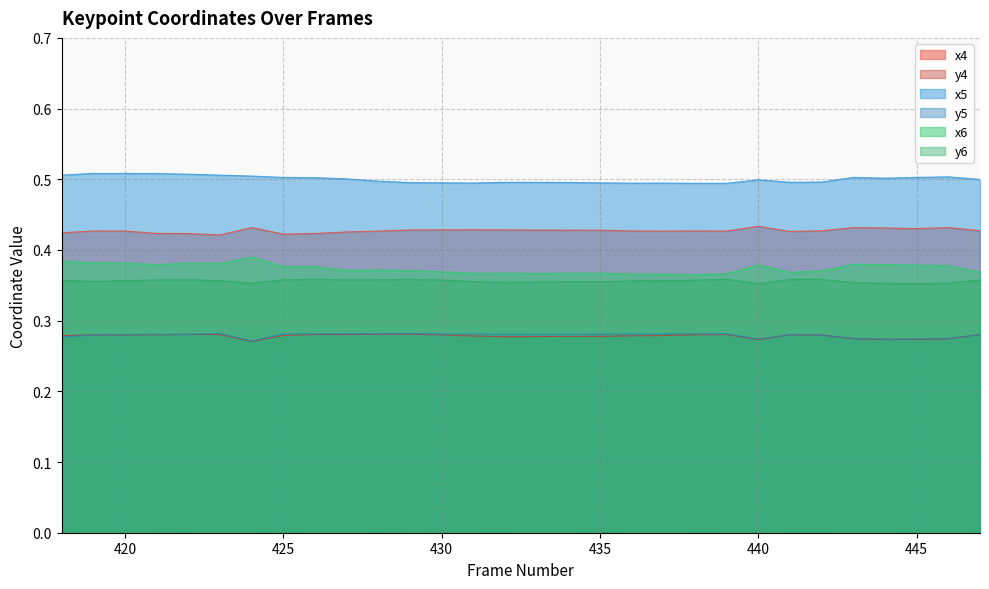

Reading right to left, transcribe all the data shown in this chart.

x4: 447=0.4	446=0.4	445=0.4	444=0.4	443=0.4	442=0.4	441=0.4	440=0.4	439=0.4	438=0.4	437=0.4	436=0.4	435=0.4	434=0.4	433=0.4	432=0.4	431=0.4	430=0.4	429=0.4	428=0.4	427=0.4	426=0.4	425=0.4	424=0.4	423=0.4	422=0.4	421=0.4	420=0.4	419=0.4	418=0.4
y4: 447=0.3	446=0.3	445=0.3	444=0.3	443=0.3	442=0.3	441=0.3	440=0.3	439=0.3	438=0.3	437=0.3	436=0.3	435=0.3	434=0.3	433=0.3	432=0.3	431=0.3	430=0.3	429=0.3	428=0.3	427=0.3	426=0.3	425=0.3	424=0.3	423=0.3	422=0.3	421=0.3	420=0.3	419=0.3	418=0.3
x5: 447=0.5	446=0.5	445=0.5	444=0.5	443=0.5	442=0.5	441=0.5	440=0.5	439=0.5	438=0.5	437=0.5	436=0.5	435=0.5	434=0.5	433=0.5	432=0.5	431=0.5	430=0.5	429=0.5	428=0.5	427=0.5	426=0.5	425=0.5	424=0.5	423=0.5	422=0.5	421=0.5	420=0.5	419=0.5	418=0.5
y5: 447=0.3	446=0.3	445=0.3	444=0.3	443=0.3	442=0.3	441=0.3	440=0.3	439=0.3	438=0.3	437=0.3	436=0.3	435=0.3	434=0.3	433=0.3	432=0.3	431=0.3	430=0.3	429=0.3	428=0.3	427=0.3	426=0.3	425=0.3	424=0.3	423=0.3	422=0.3	421=0.3	420=0.3	419=0.3	418=0.3
x6: 447=0.4	446=0.4	445=0.4	444=0.4	443=0.4	442=0.4	441=0.4	440=0.4	439=0.4	438=0.4	437=0.4	436=0.4	435=0.4	434=0.4	433=0.4	432=0.4	431=0.4	430=0.4	429=0.4	428=0.4	427=0.4	426=0.4	425=0.4	424=0.4	423=0.4	422=0.4	421=0.4	420=0.4	419=0.4	418=0.4
y6: 447=0.4	446=0.4	445=0.4	444=0.4	443=0.4	442=0.4	441=0.4	440=0.4	439=0.4	438=0.4	437=0.4	436=0.4	435=0.4	434=0.4	433=0.4	432=0.4	431=0.4	430=0.4	429=0.4	428=0.4	427=0.4	426=0.4	425=0.4	424=0.4	423=0.4	422=0.4	421=0.4	420=0.4	419=0.4	418=0.4